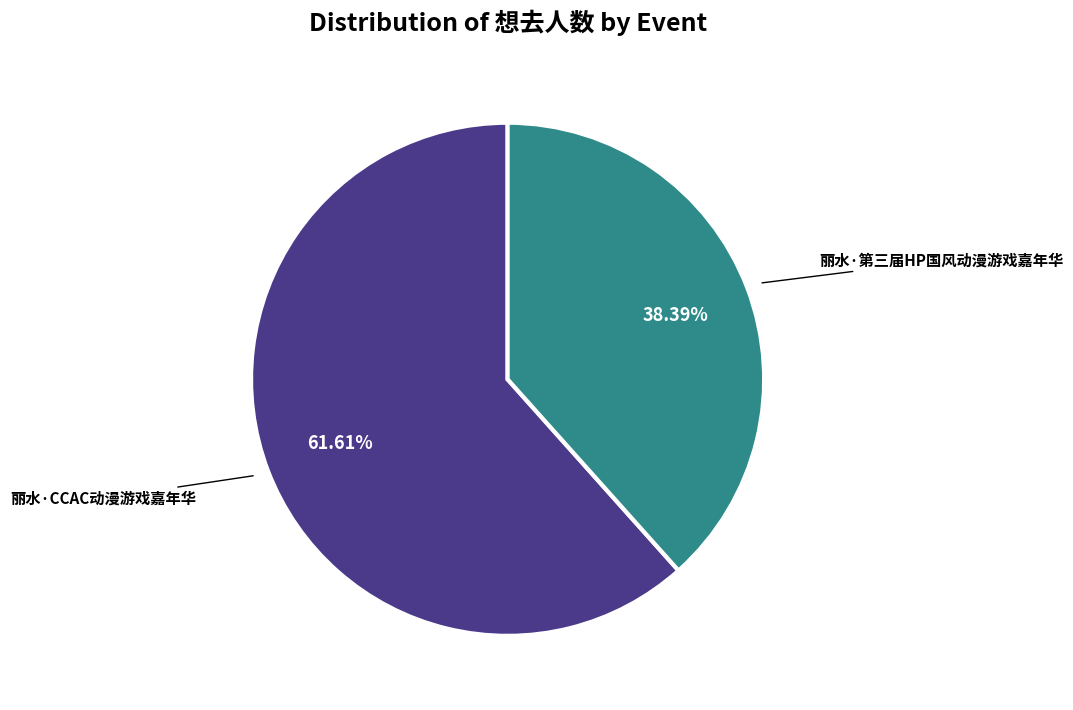

Between 丽水·CCAC动漫游戏嘉年华 and 丽水·第三届HP国风动漫游戏嘉年华, which is larger?

丽水·CCAC动漫游戏嘉年华